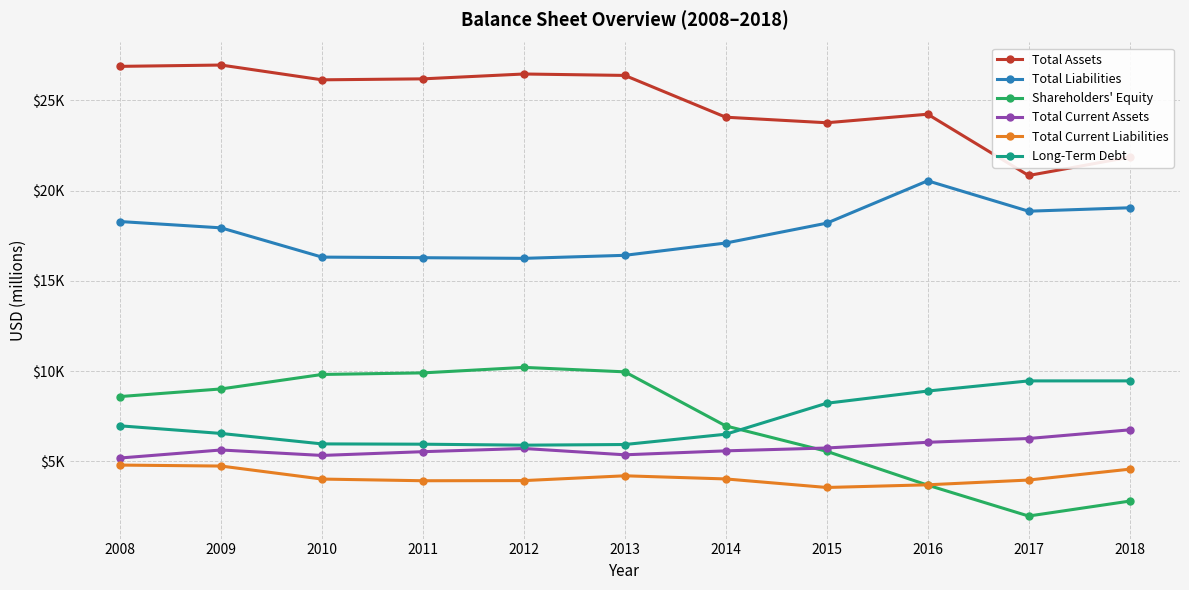

What is the smallest value displayed?

1978